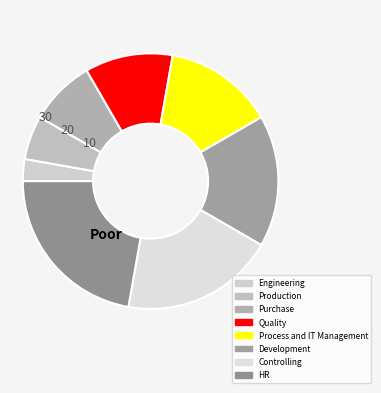

Is it true that Controlling is 19% of the pie?

True